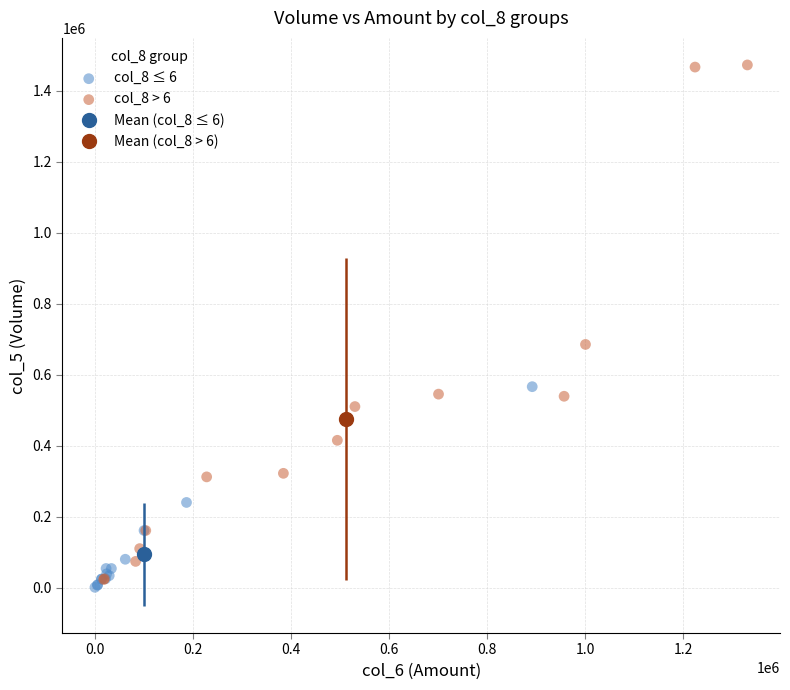

Which series reaches the maximum Y coordinate?

col_8 > 6